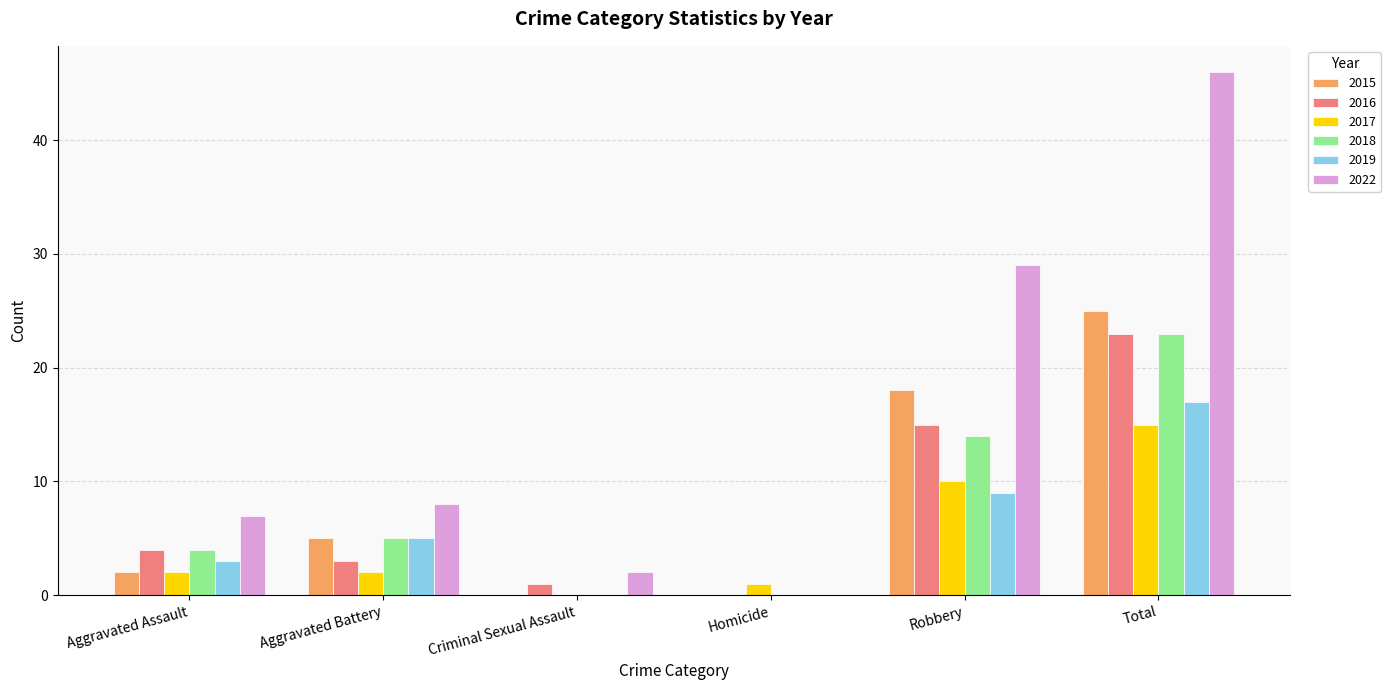

Which series changed the most between Homicide and Robbery?

2022